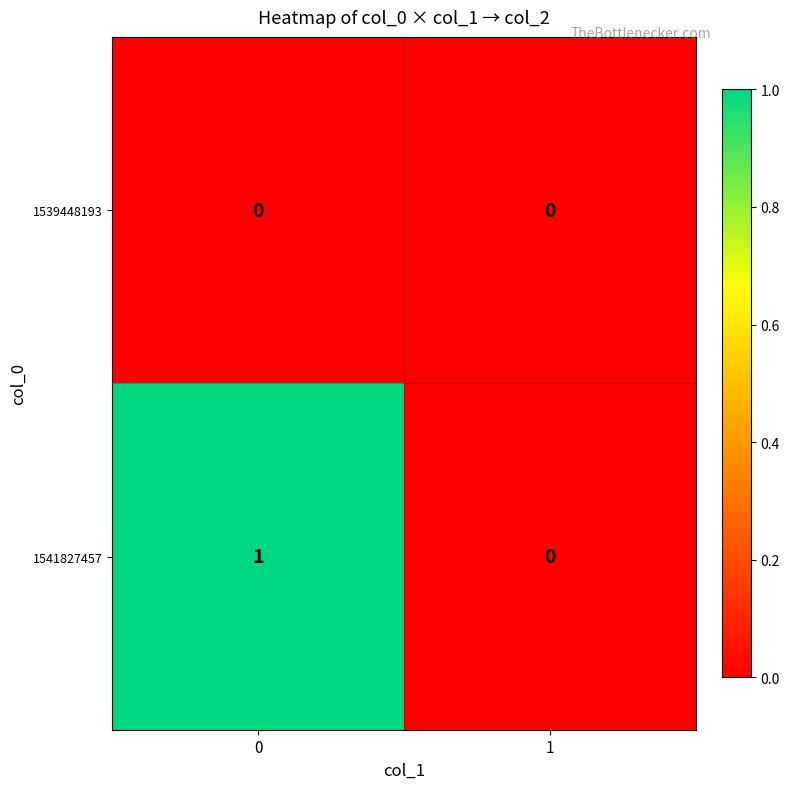

Reading left to right, extract all data points from this chart.

1539448193: 0=0	1=0
1541827457: 0=1	1=0